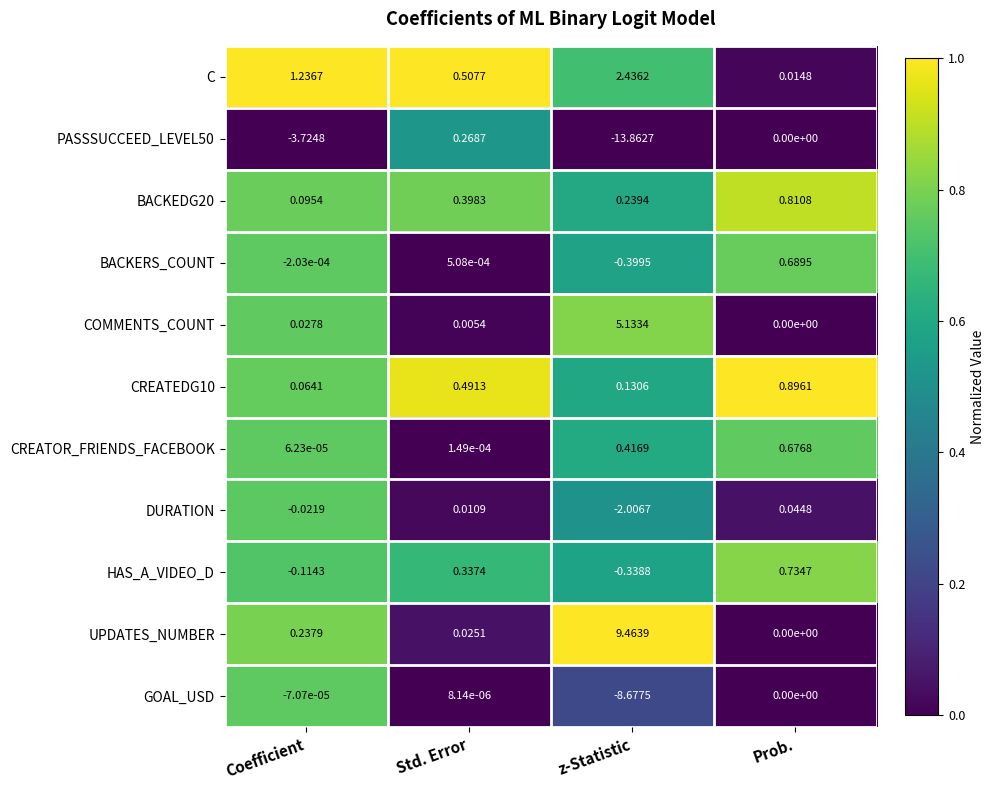

Where is BACKEDG20 nearest to the value 0?

Coefficient